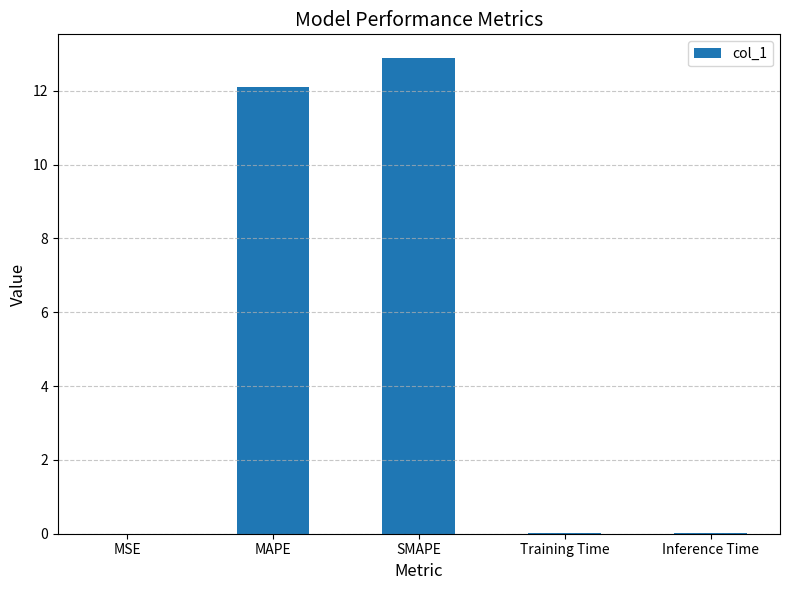

The value at SMAPE is 12.9. True or false?

True